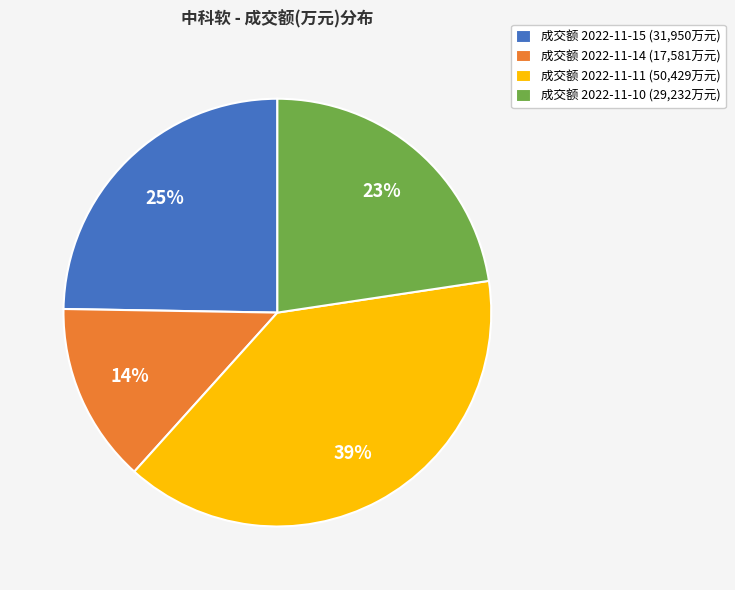

Is it true that 成交额 2022-11-10 (29,232万元) is 28% of the pie?

False